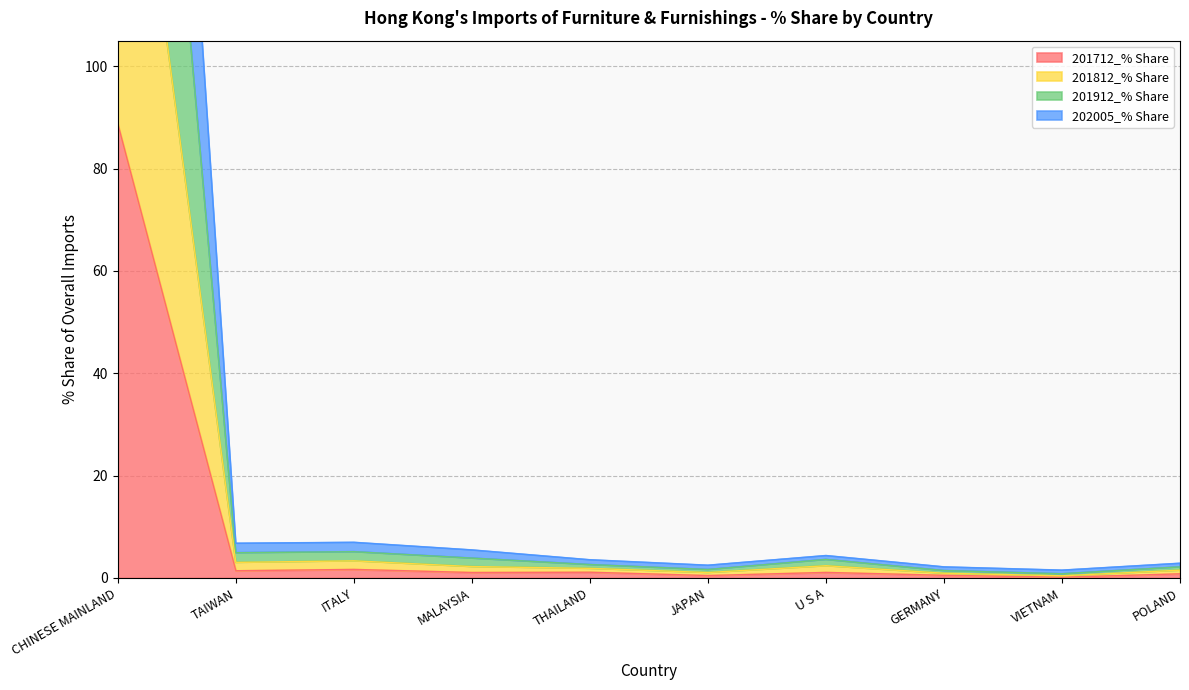

True or false: 202005_% Share and 201912_% Share intersect in this chart.

False